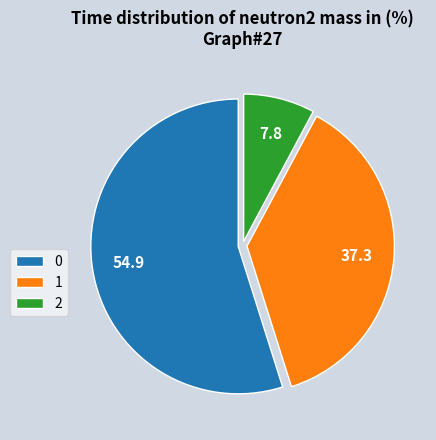

How many segments does this pie chart have?

3